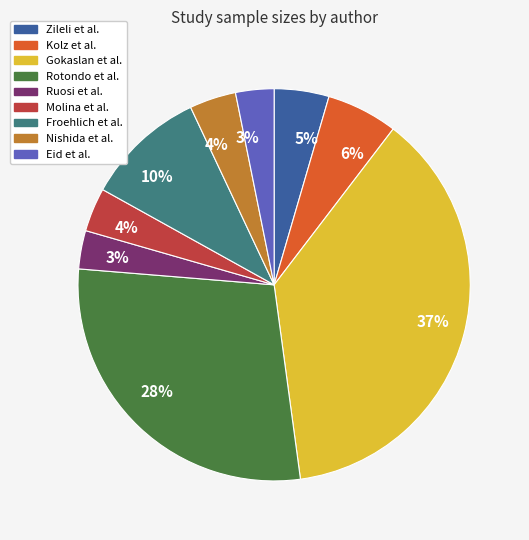

Does any single category account for the majority?

No